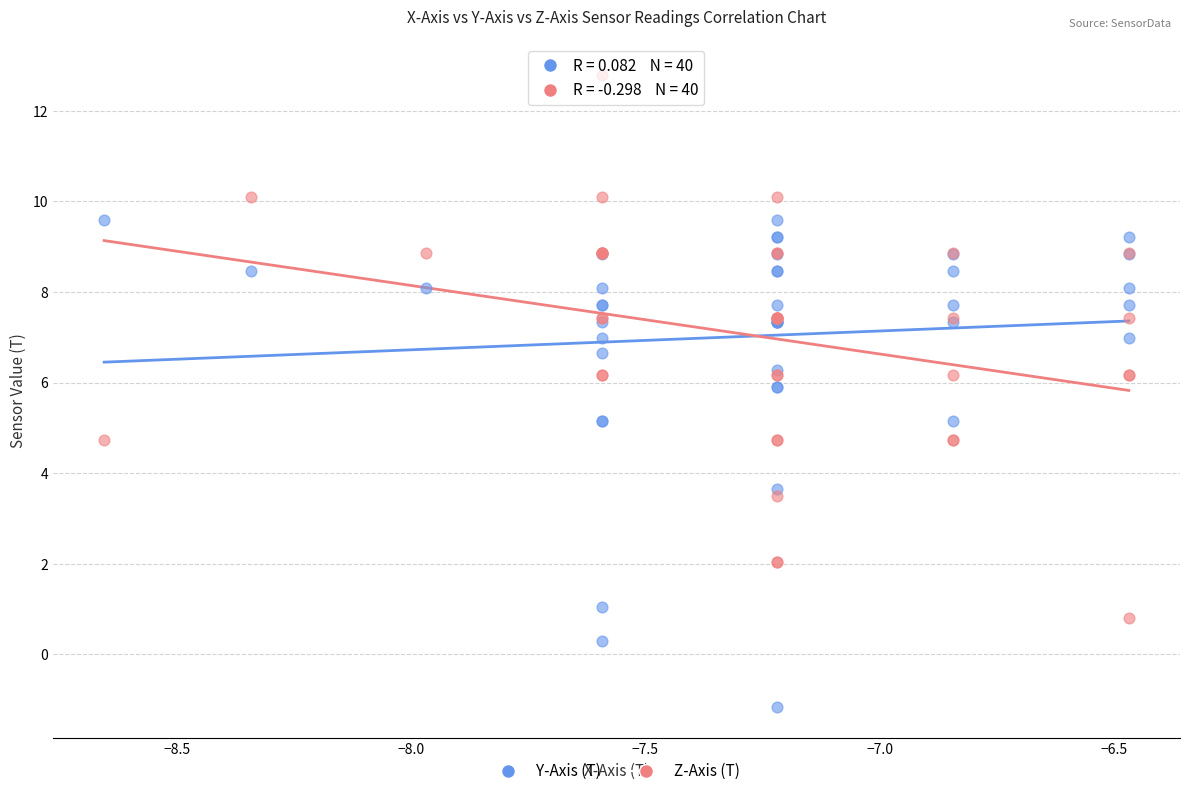

Which series reaches the minimum Y coordinate?

Y-Axis (T)